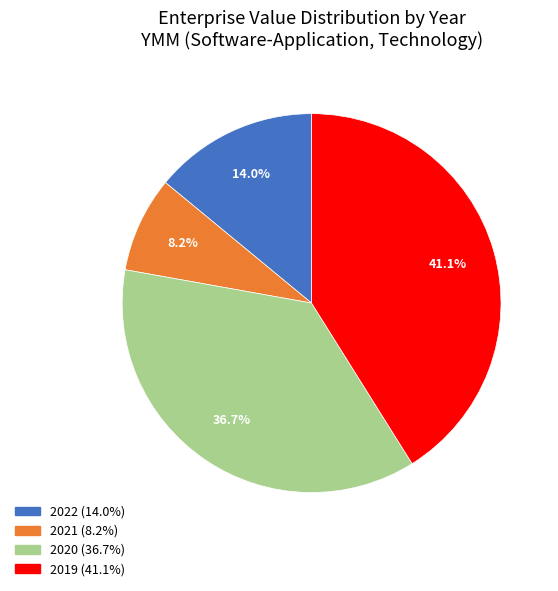

Count the number of slices in the pie.

4